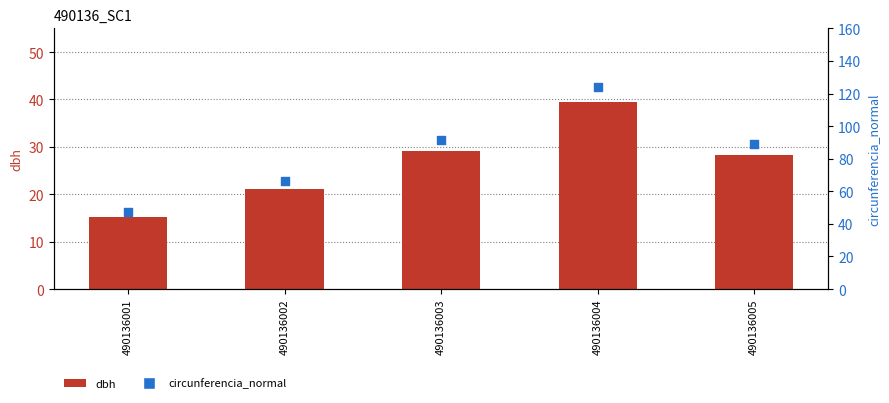

At how many categories does at least one series exceed 62?

4